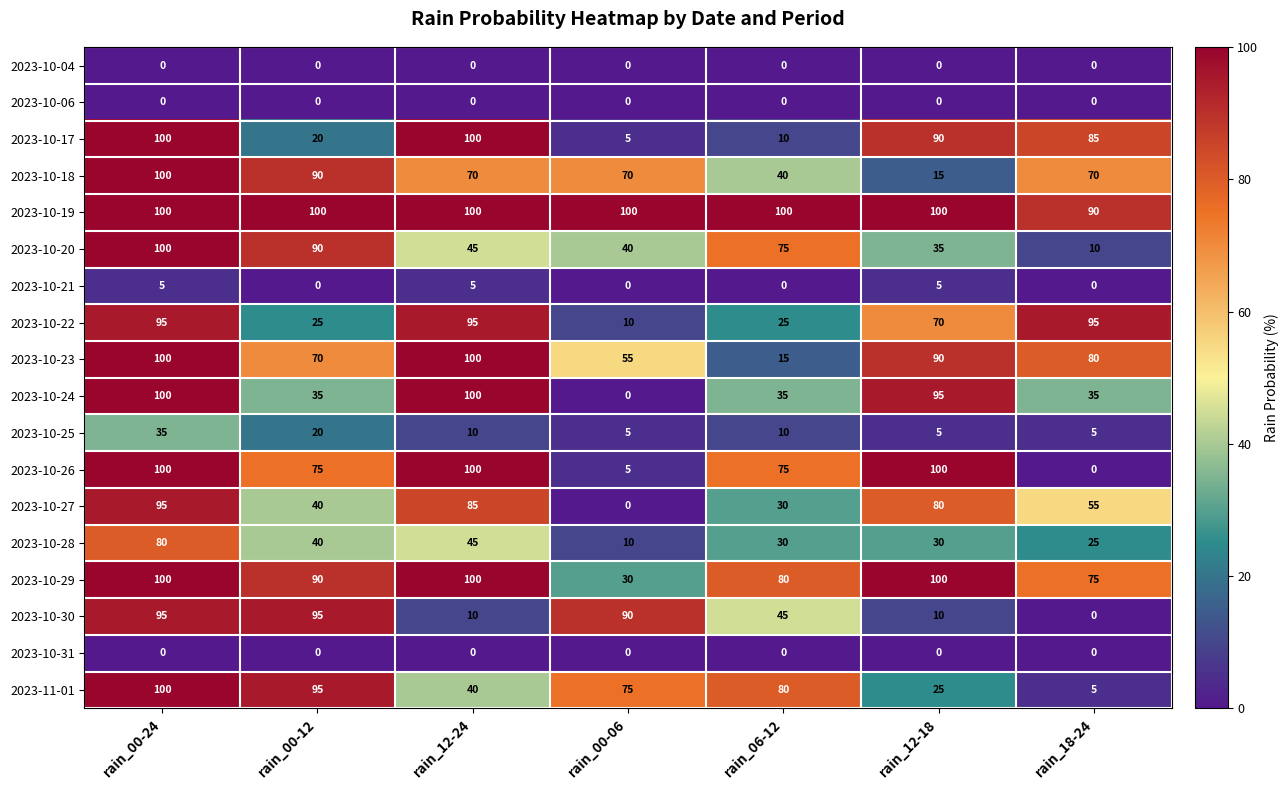

Between rain_00-24 and rain_00-06, which series saw the biggest shift?

2023-10-24